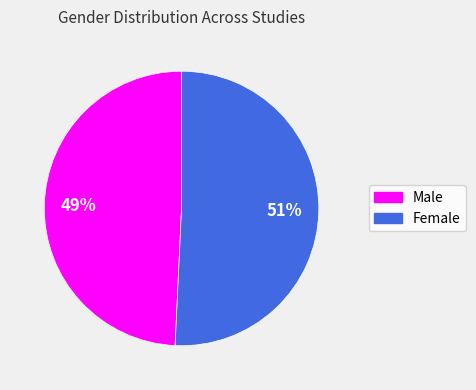

Do Female and Male together represent more than half of the pie?

Yes